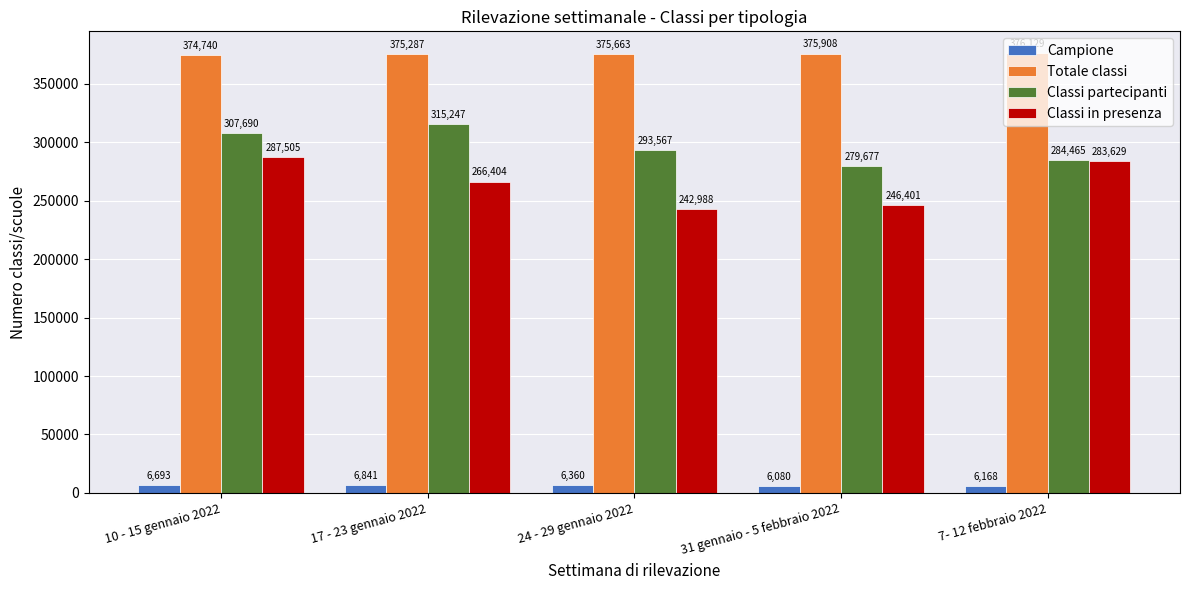

Which category has the lowest value in the Campione series?

31 gennaio - 5 febbraio 2022